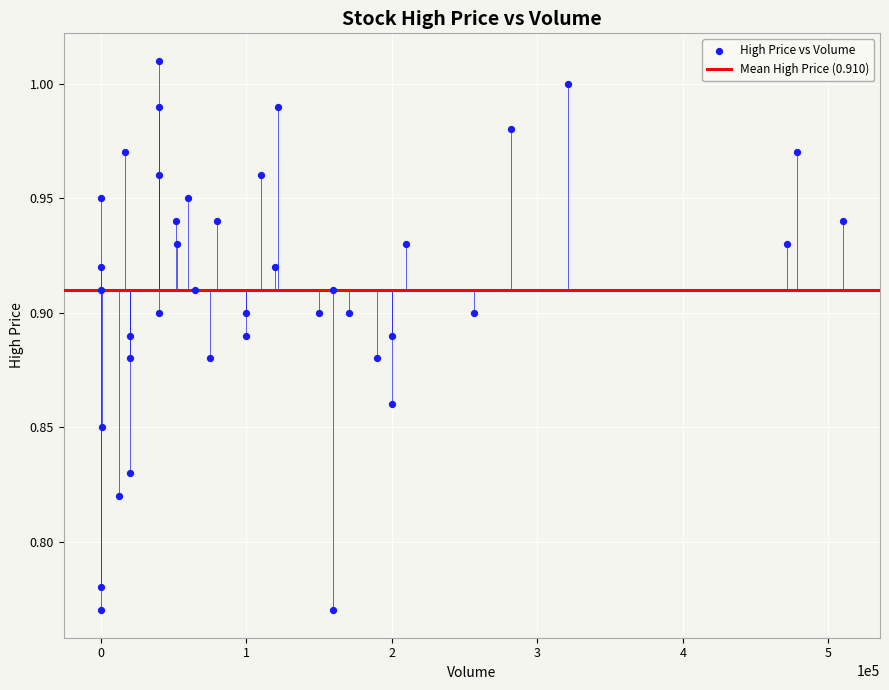

What is the range of X values (max minus min)?

509900.0